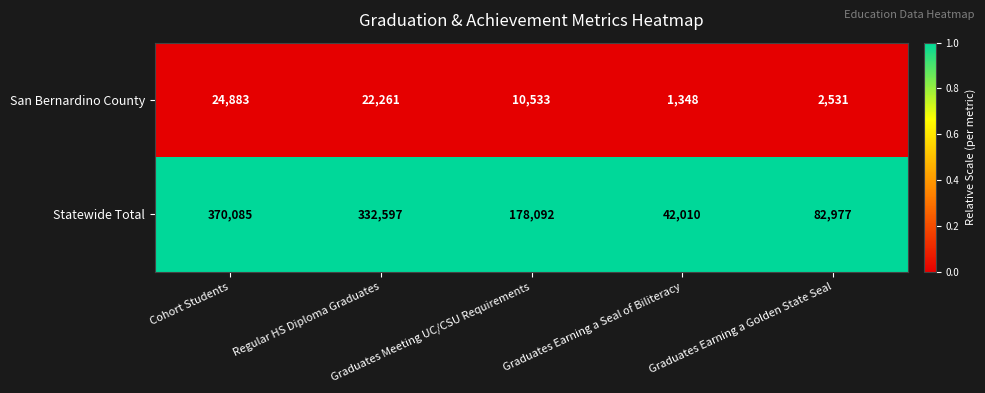

Rank the series by their maximum value, from lowest to highest.

San Bernardino County, Statewide Total